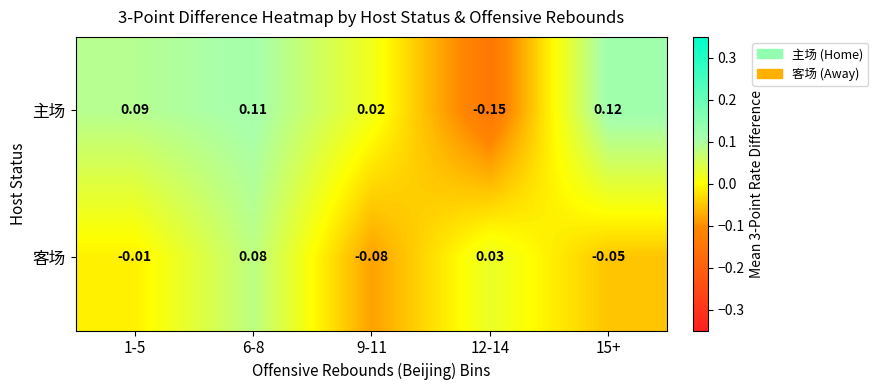

Which series changed the most between 6-8 and 12-14?

主场